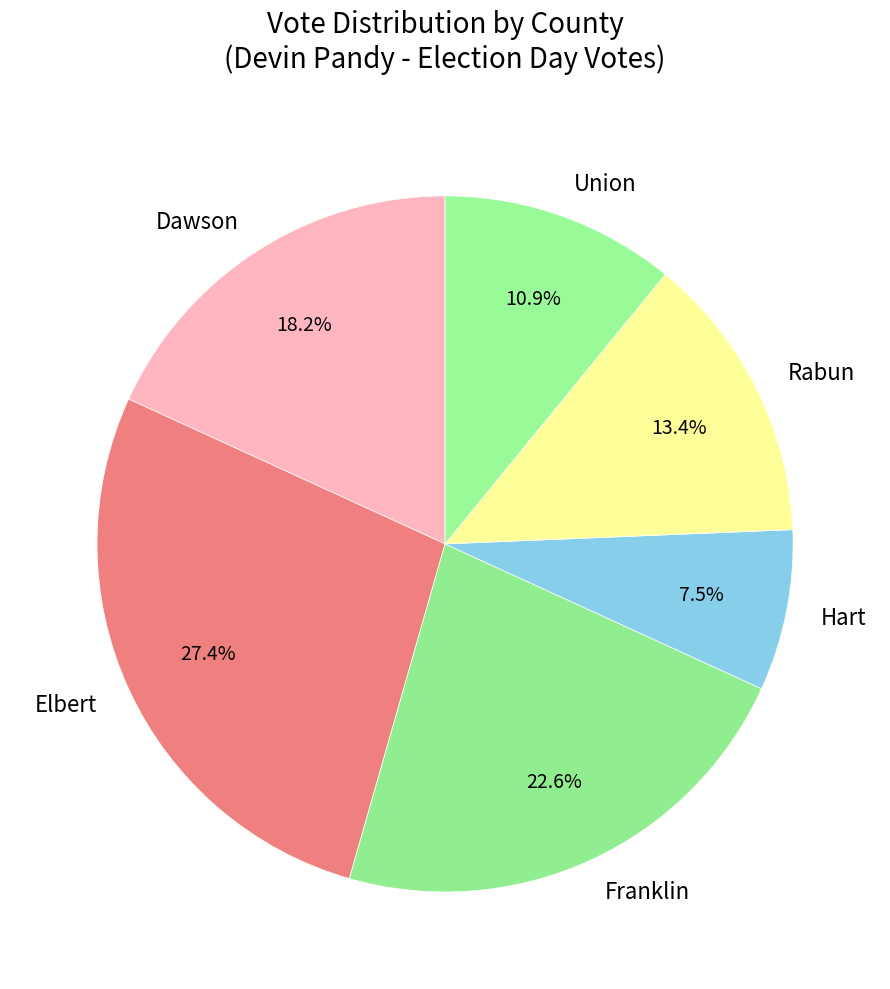

To the nearest percent, what portion does Franklin represent?

23%